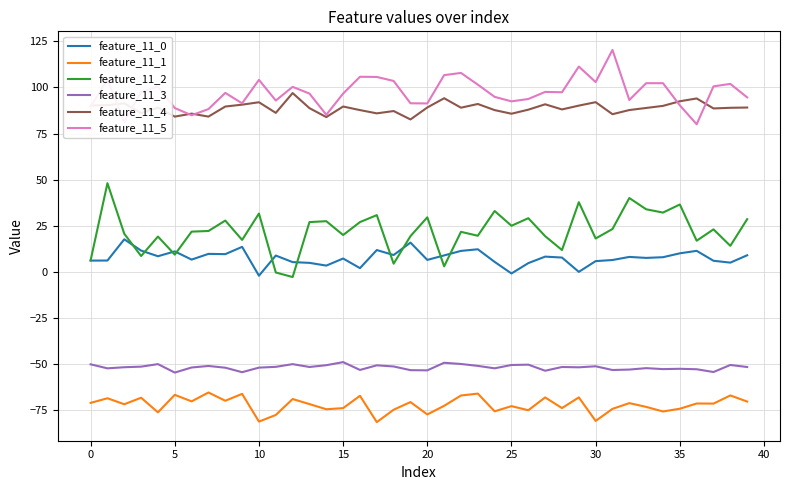

True or false: feature_11_2 and feature_11_5 cross at least once.

False